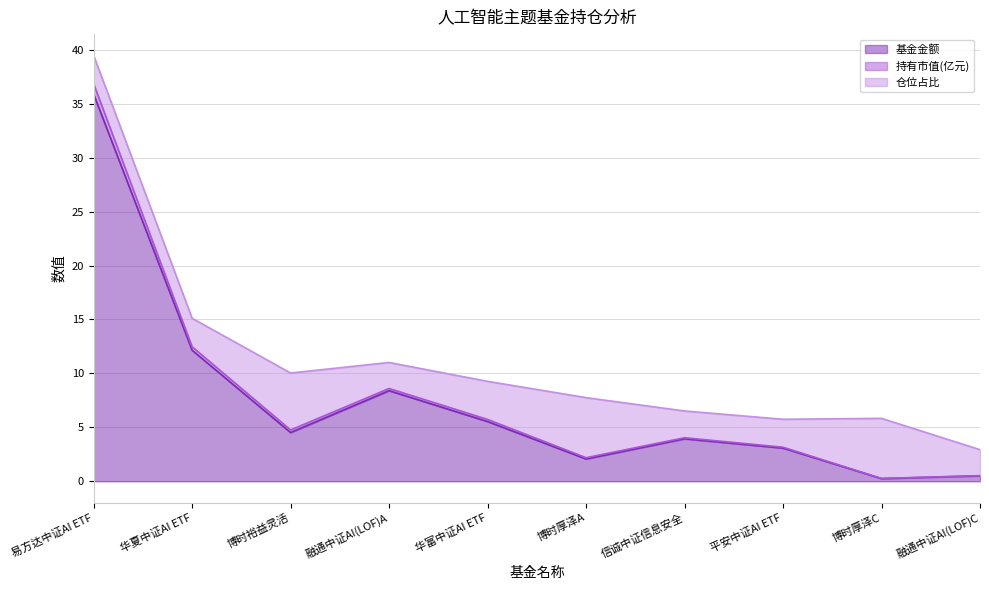

Which category has the highest value in the 基金金额 series?

易方达中证AI ETF